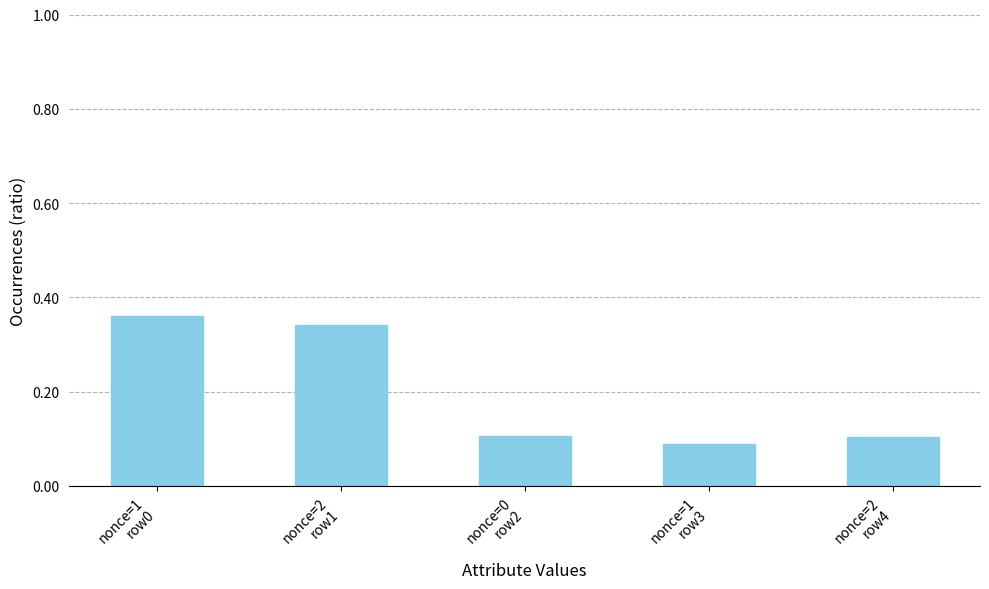

What is the sum of all values?

1.0